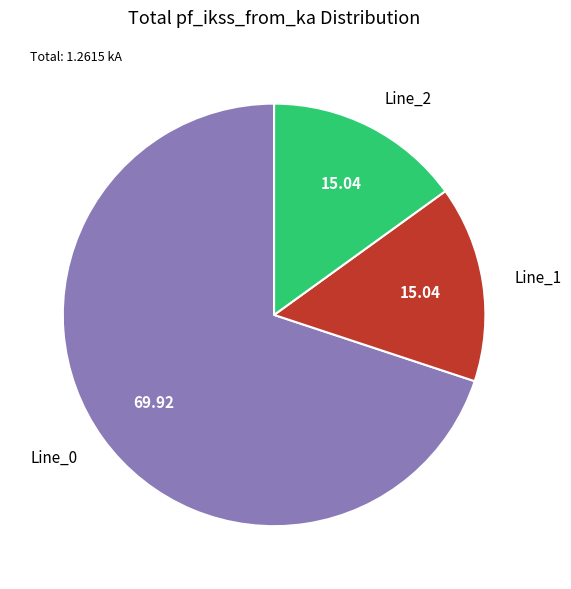

Between Line_0 and Line_2, which is larger?

Line_0